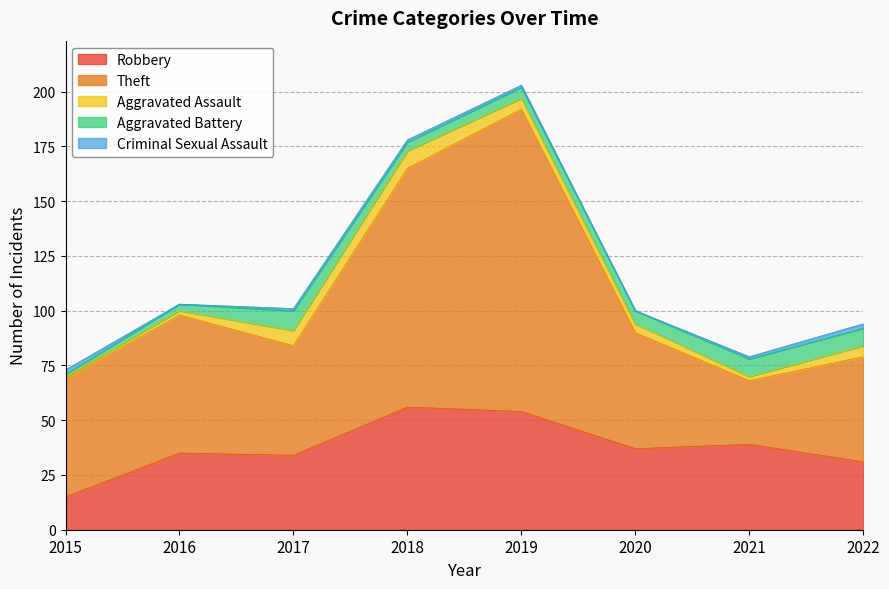

True or false: Aggravated Assault and Theft intersect in this chart.

False